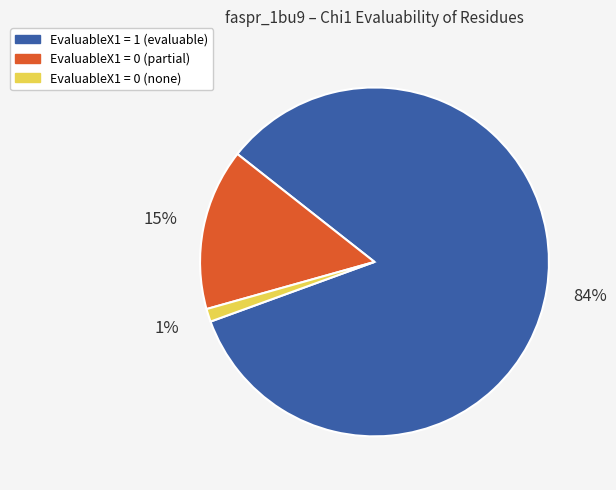

To the nearest percent, what is the average slice percentage?

33%